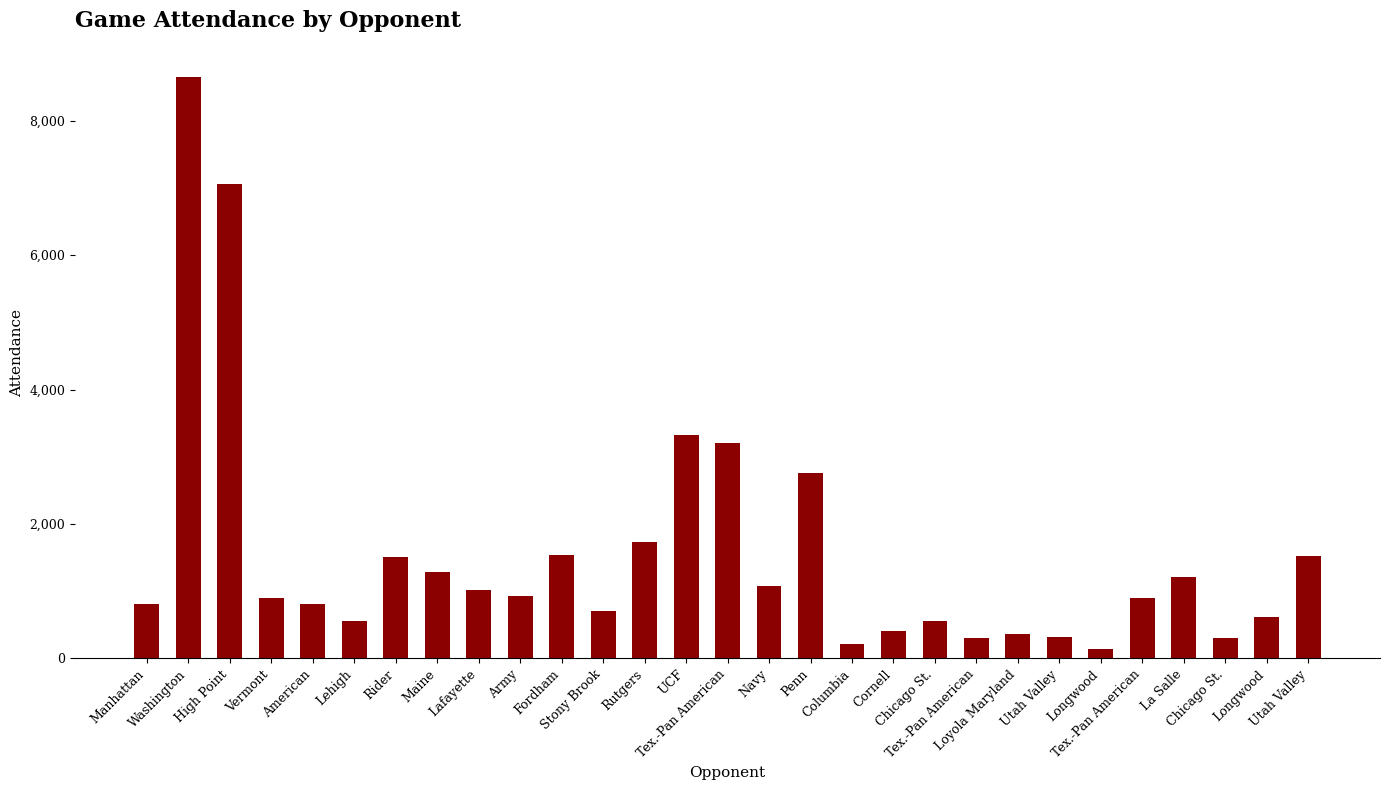

Between Chicago St. and Tex.-Pan American, which is larger?

Tex.-Pan American